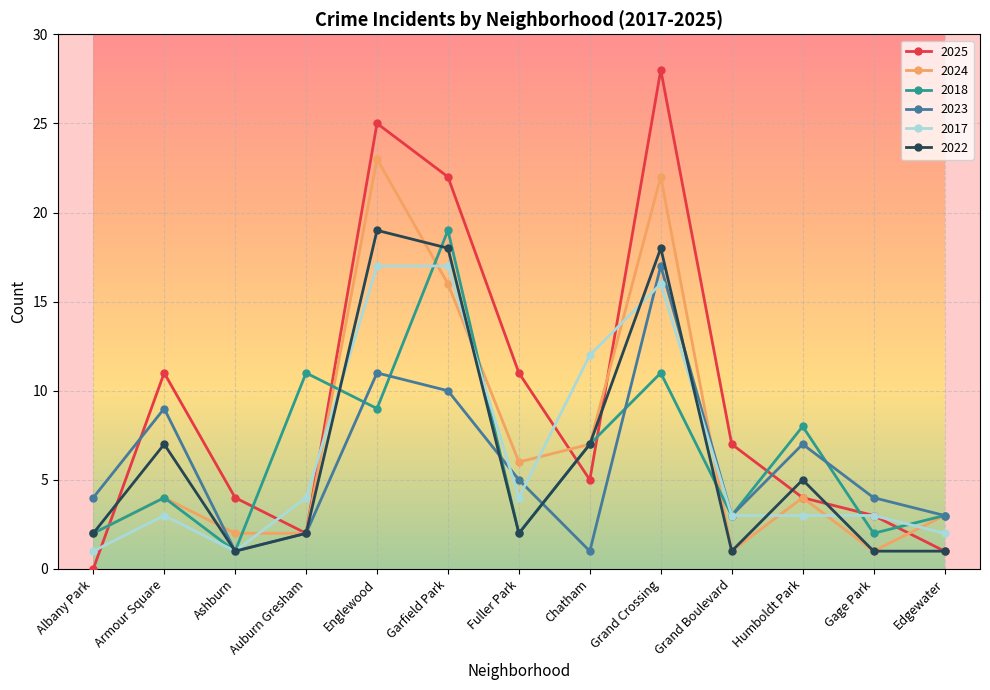

Which series has the widest spread of values?

2025